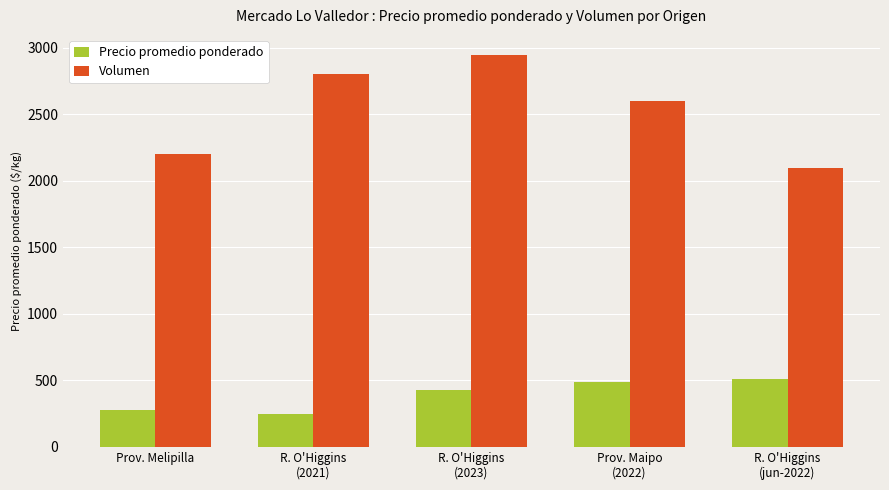

What is the average value of the Volumen series?

2530